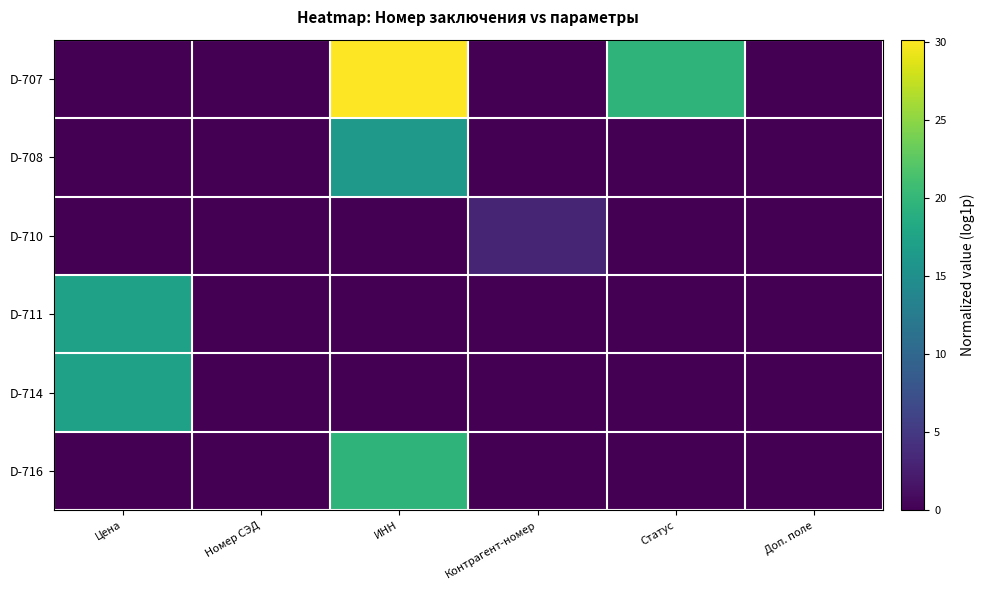

At which category is the sum across all series the highest?

ИНН